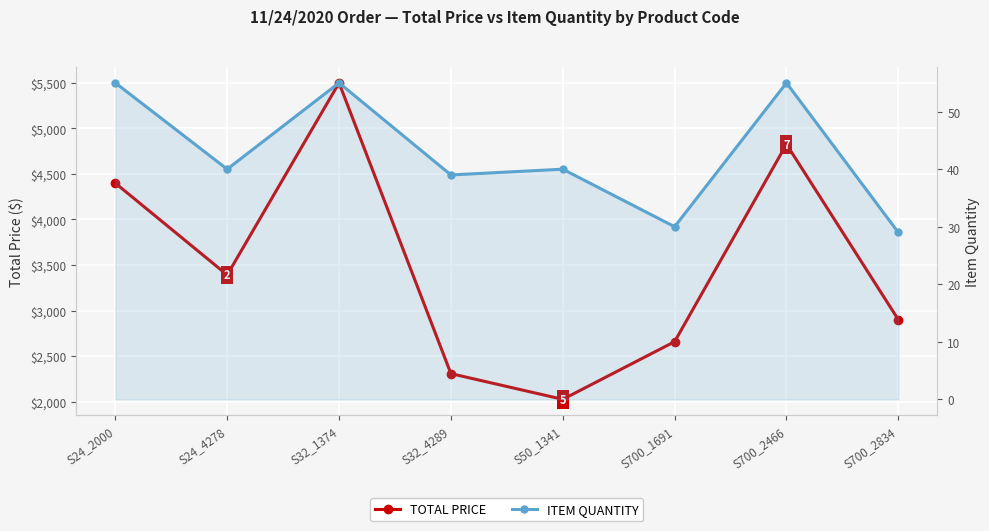

Which label corresponds to the smallest value in the chart?

S700_2834